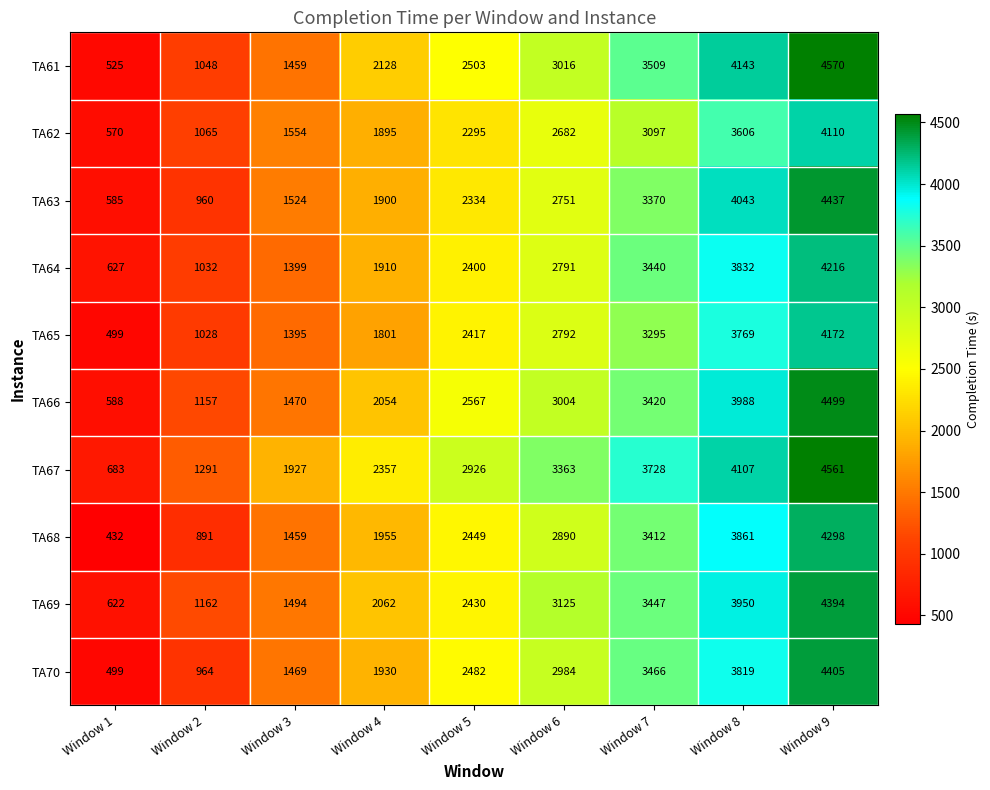

Rank the categories by TA65 value from lowest to highest.

Window 1, Window 2, Window 3, Window 4, Window 5, Window 6, Window 7, Window 8, Window 9